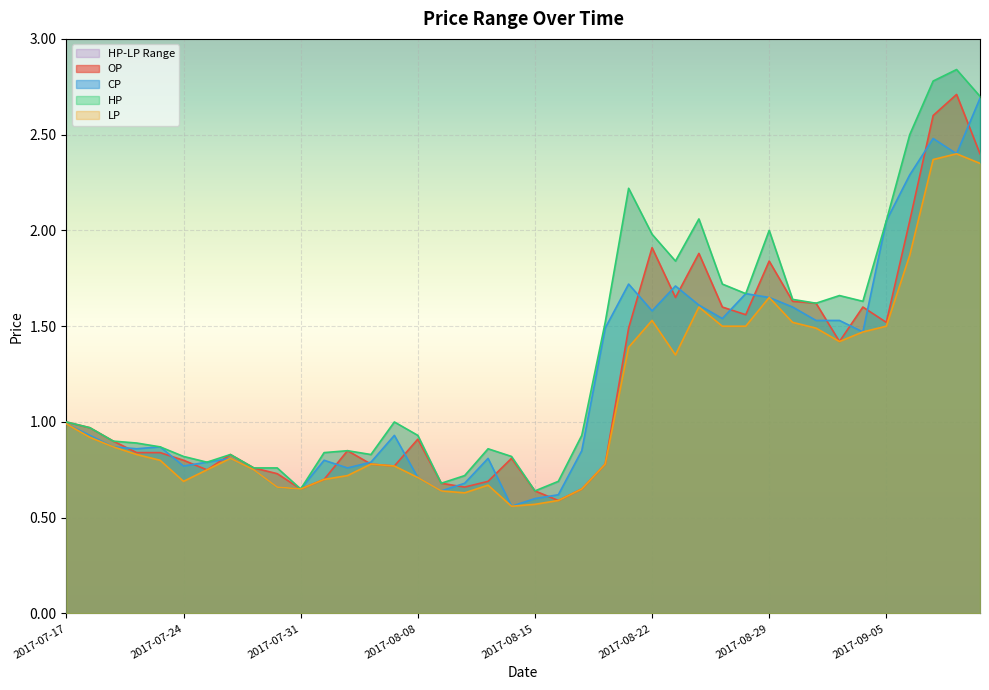

What is the difference between the LP values at 2017-07-21 and 2017-09-06?

1.1